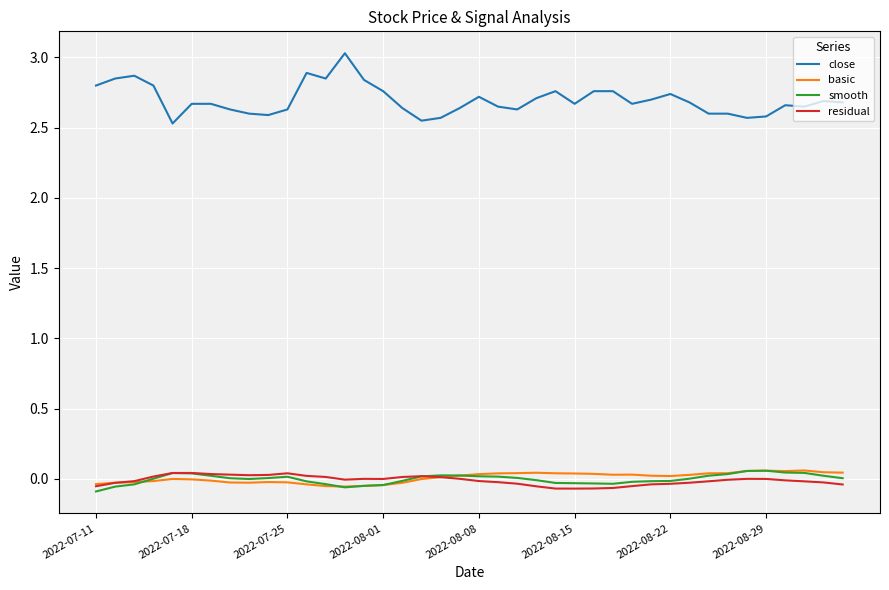

Which series has the largest range (max minus min)?

close